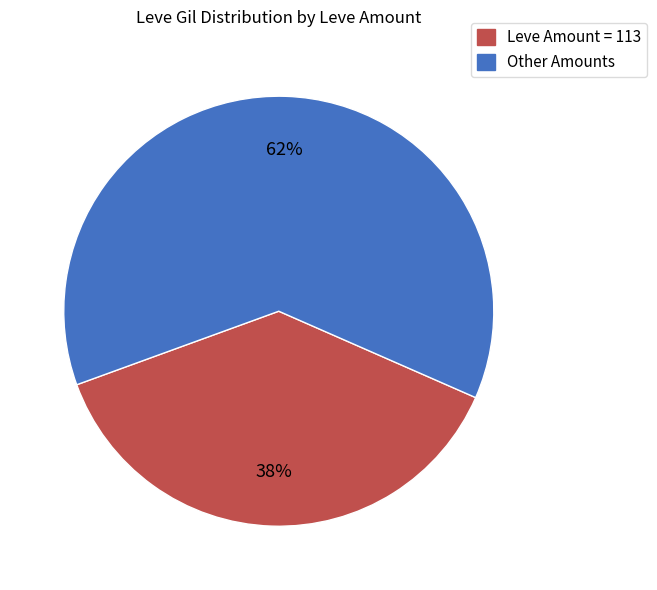

To the nearest percent, what is the difference between the largest and smallest slice percentages?

24%